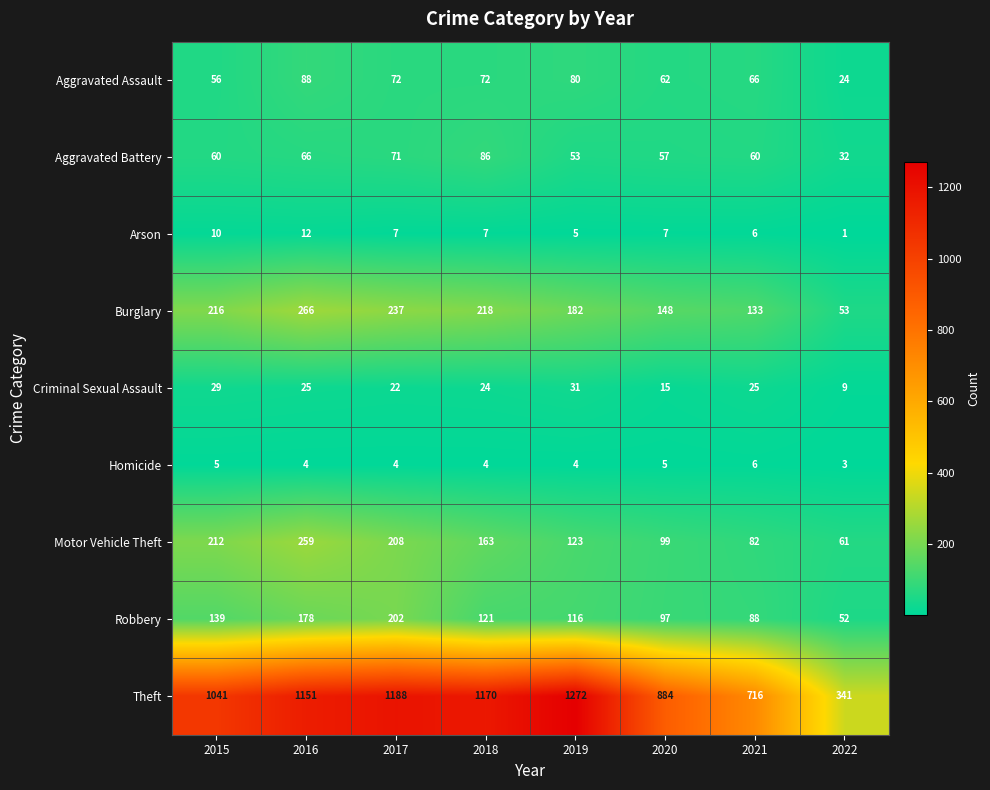

Rank the series at 2022 from highest to lowest value.

Theft, Motor Vehicle Theft, Burglary, Robbery, Aggravated Battery, Aggravated Assault, Criminal Sexual Assault, Homicide, Arson